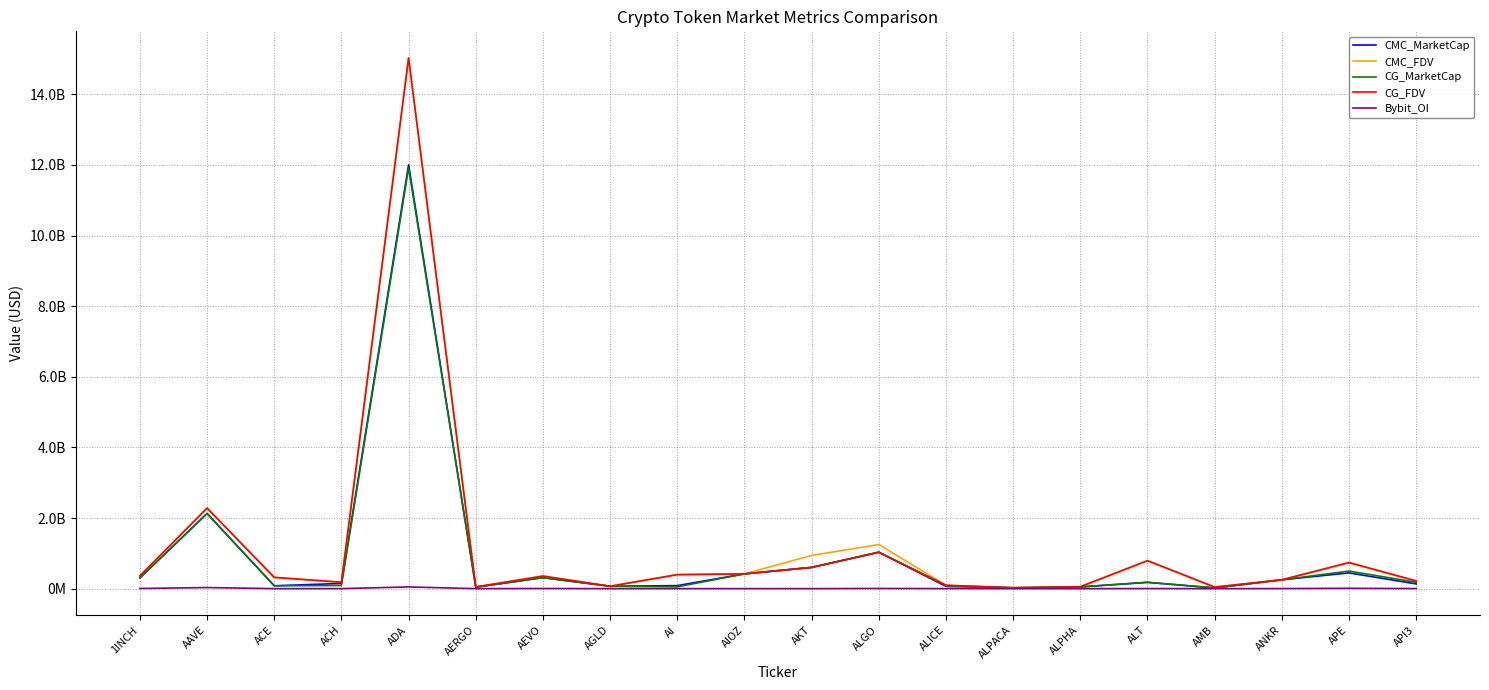

Which series has the largest total across all categories?

CMC_FDV